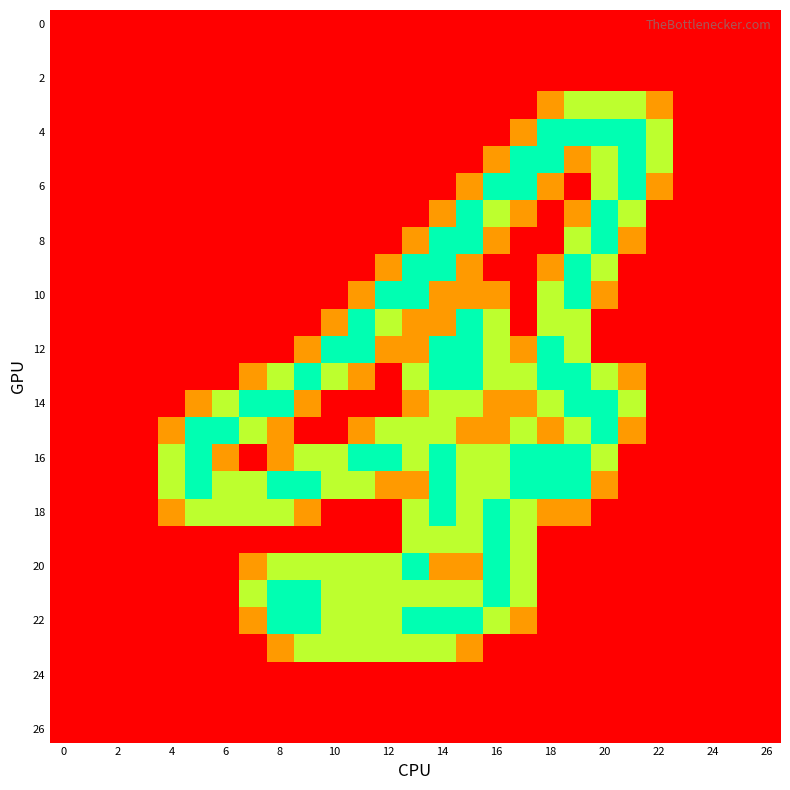

At which category does the chart reach its peak across all series?

18